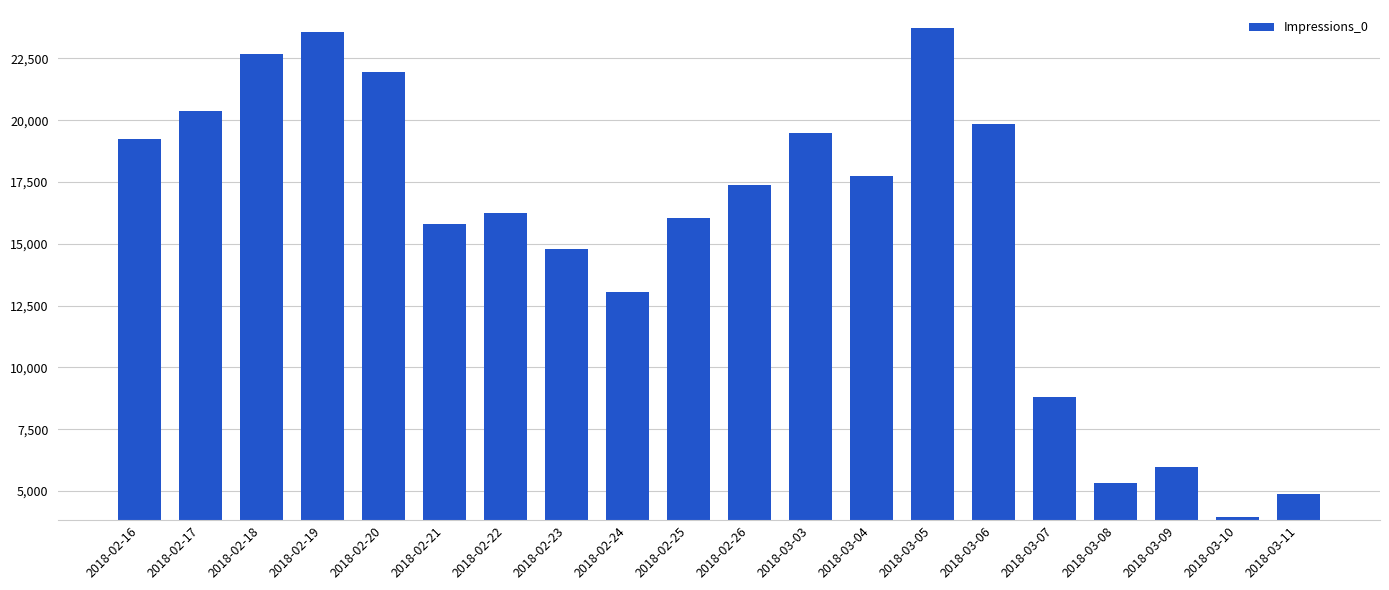

How many data points are less than 17383?

10